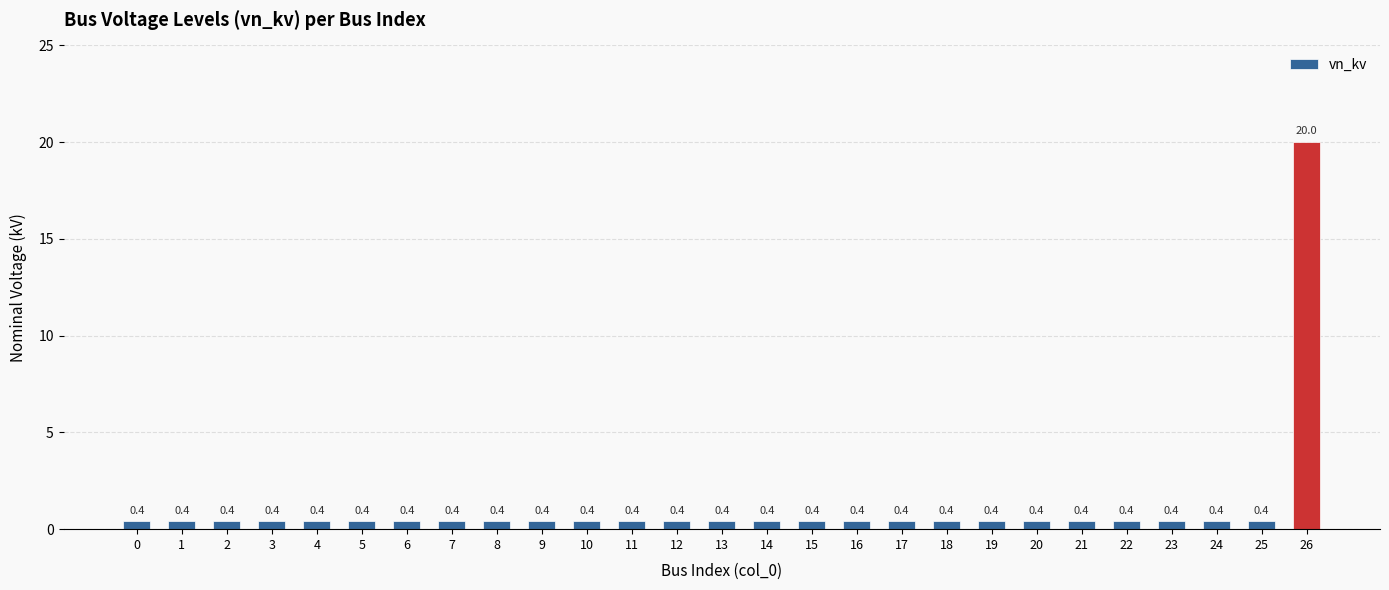

Which has a higher value, 26 or 3?

26